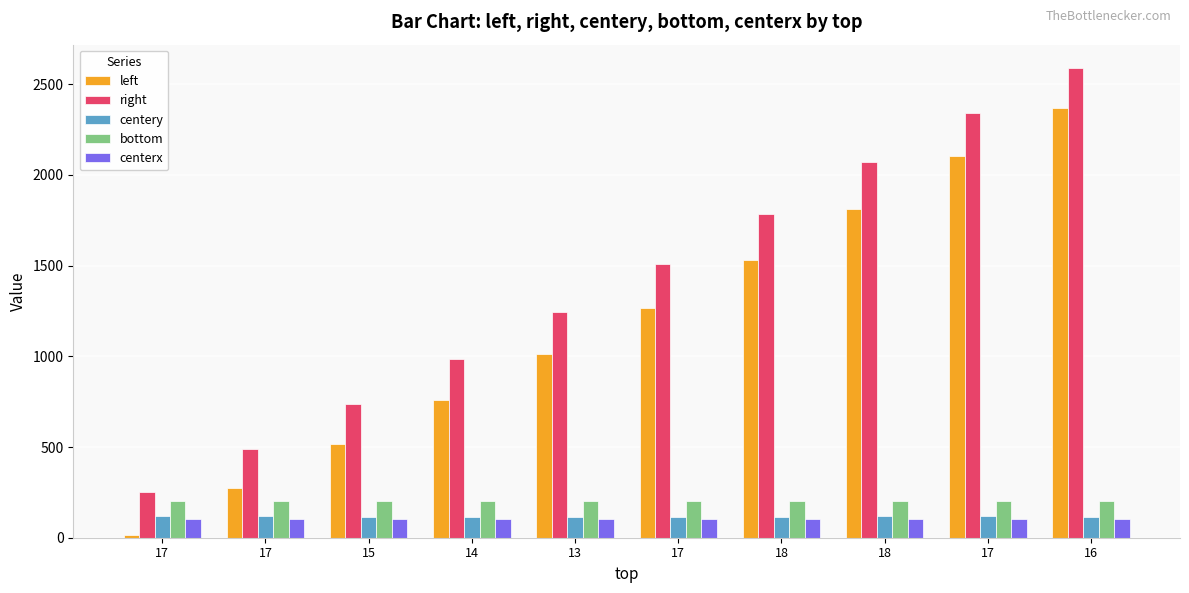

Count the number of categories in the chart.

10